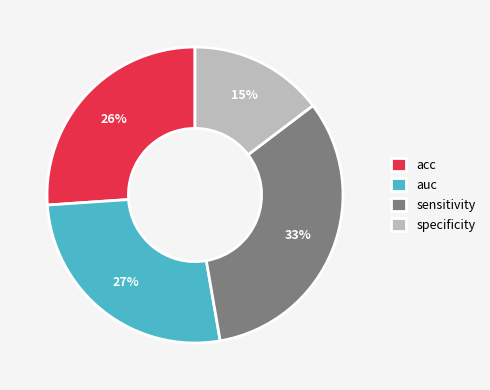

Is there a majority slice in this chart?

No